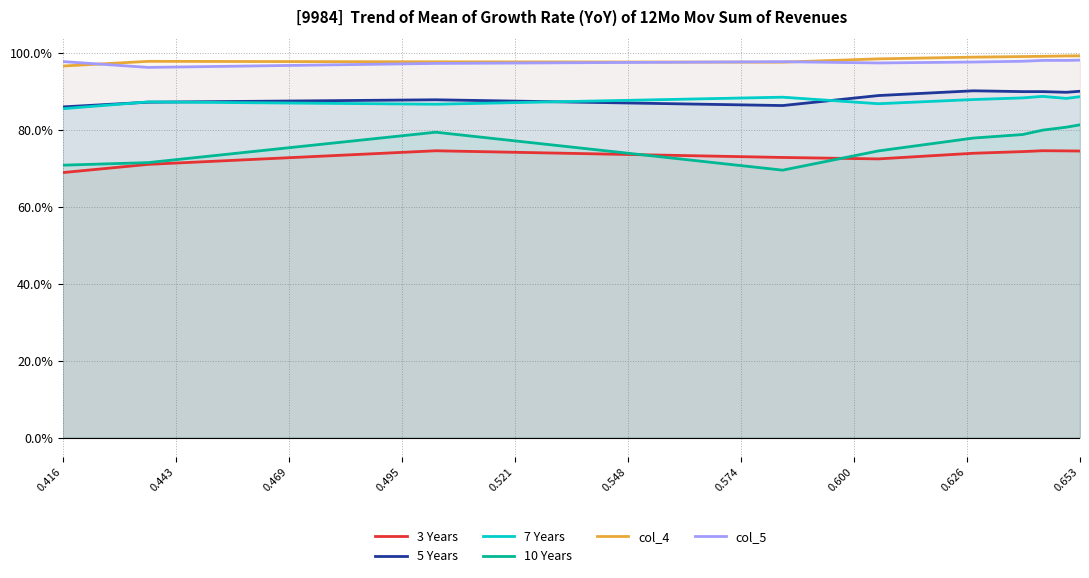

Read the 5 Years value at 0.443.

0.9